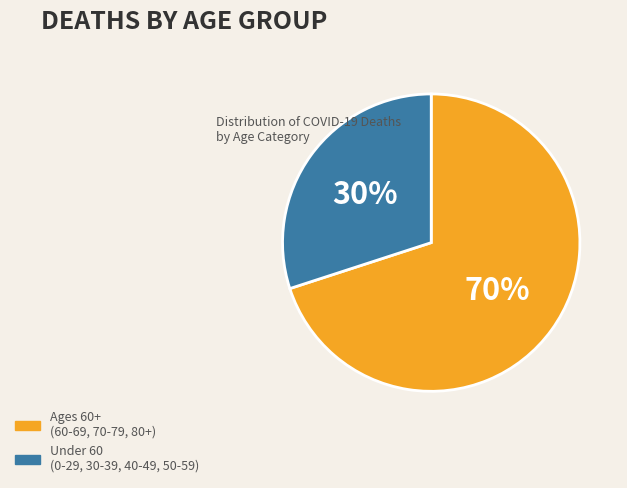

To the nearest percent, what is the difference between the largest and smallest slice percentages?

40%